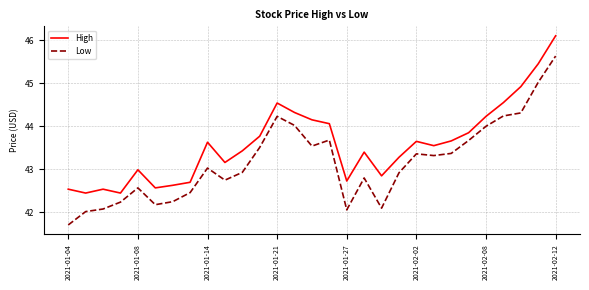

Which series has the largest range (max minus min)?

Low